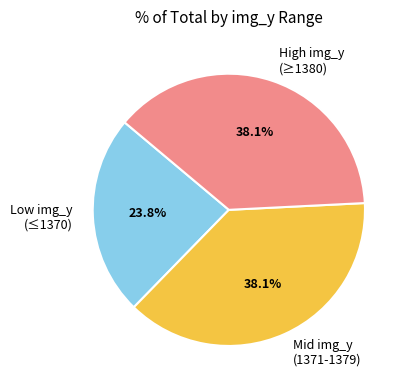

Which slice is the smallest?

Low img_y (≤1370)